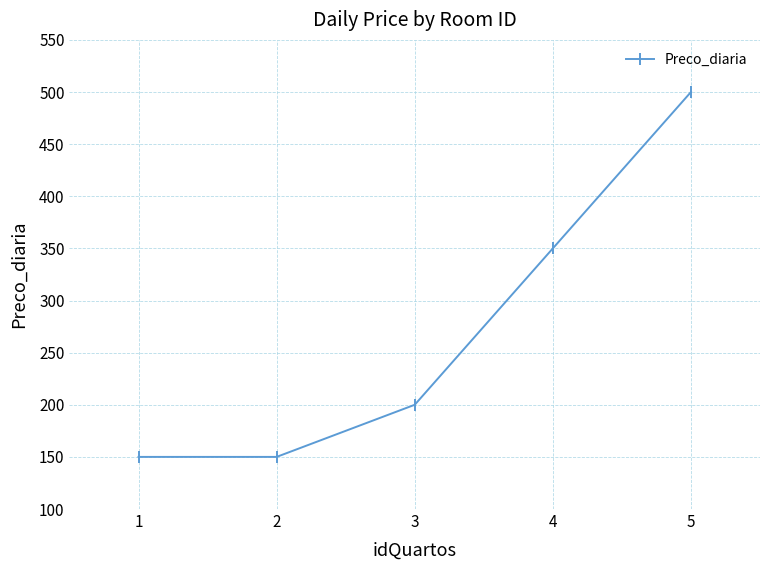

What is the ratio of the value at 3 to the value at 5?

0.4